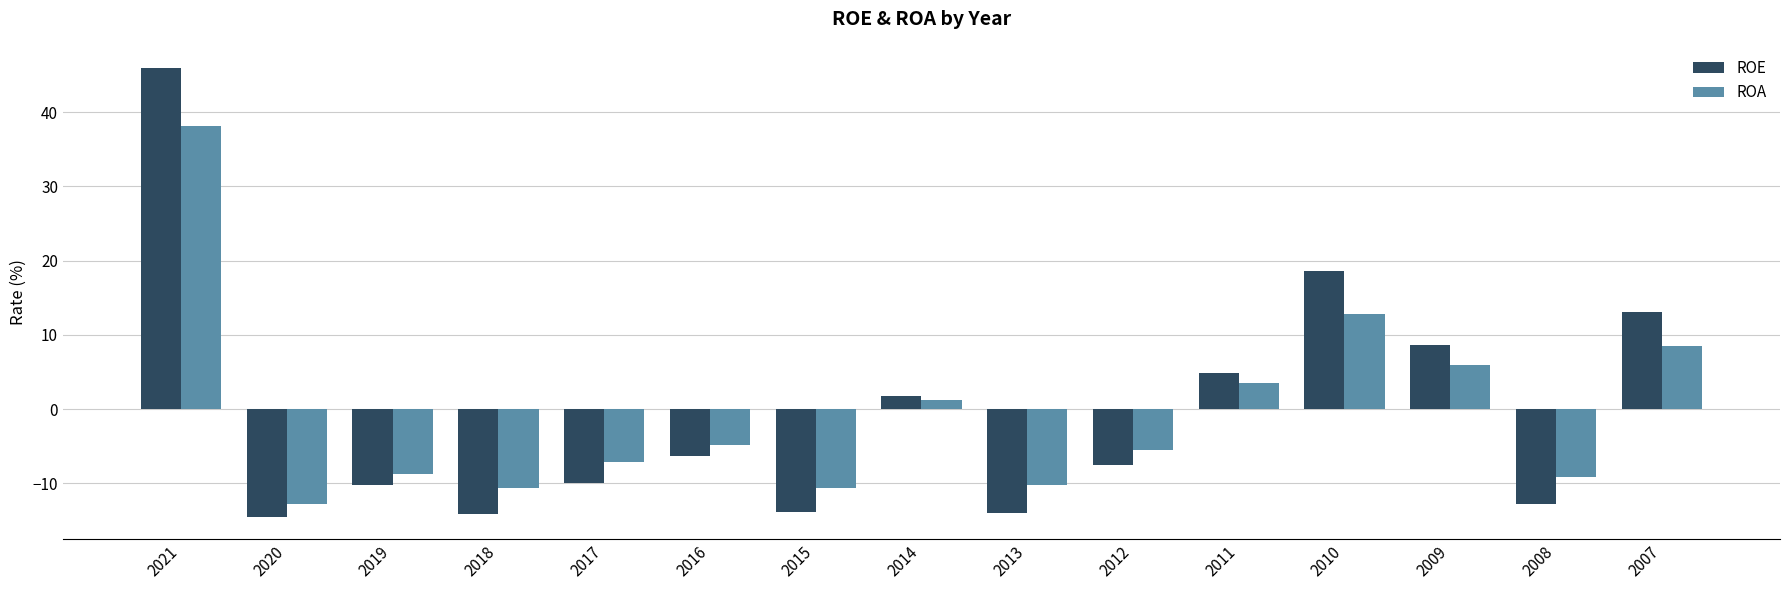

What is the difference between the highest and lowest values at 2016?

1.6